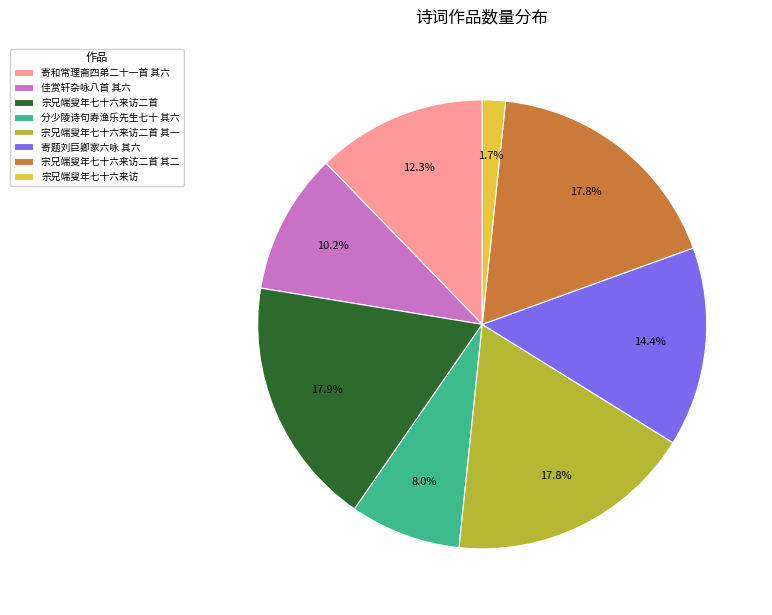

Is there any slice that represents more than half of the pie?

No